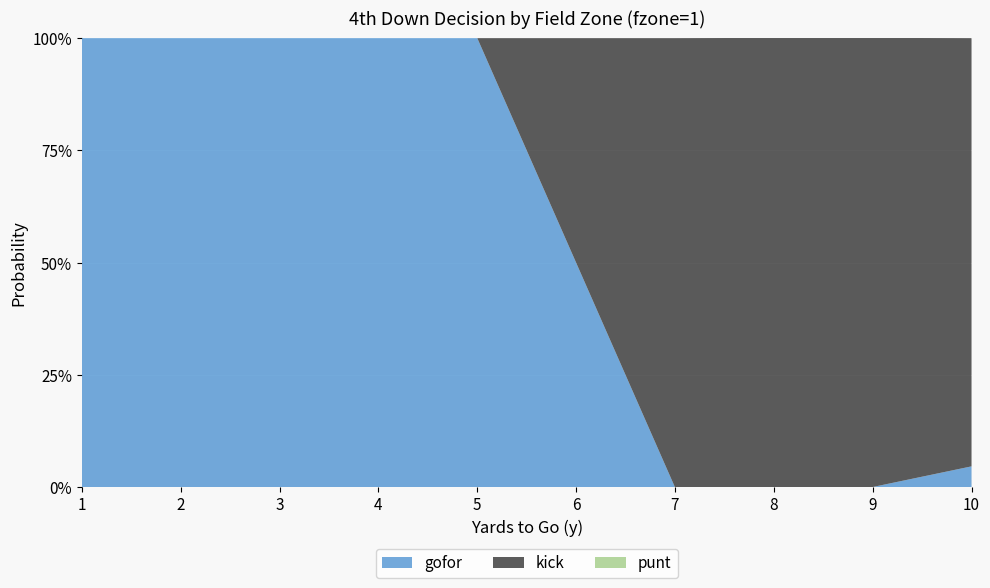

Reading left to right, transcribe all the data shown in this chart.

gofor: 1=1.0	2=1.0	3=1.0	4=1.0	5=1.0	6=0.5	7=0.0	8=0.0	9=0.0	10=0.0
kick: 1=0.0	2=0.0	3=0.0	4=0.0	5=0.0	6=0.5	7=1.0	8=1.0	9=1.0	10=1.0
punt: 1=0.0	2=0.0	3=0.0	4=0.0	5=0.0	6=0.0	7=0.0	8=0.0	9=0.0	10=0.0